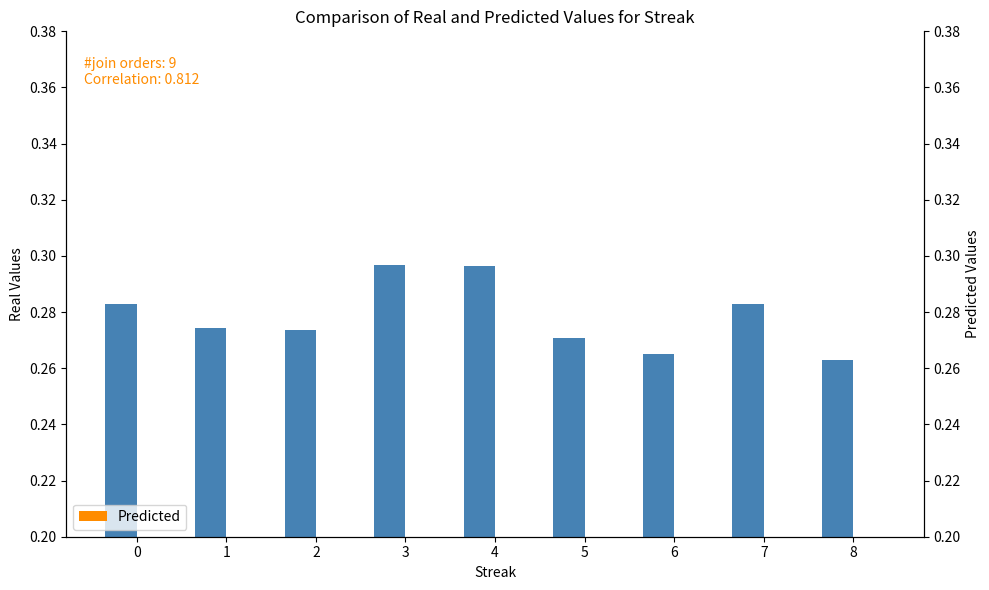

What is the greatest value displayed?

0.3